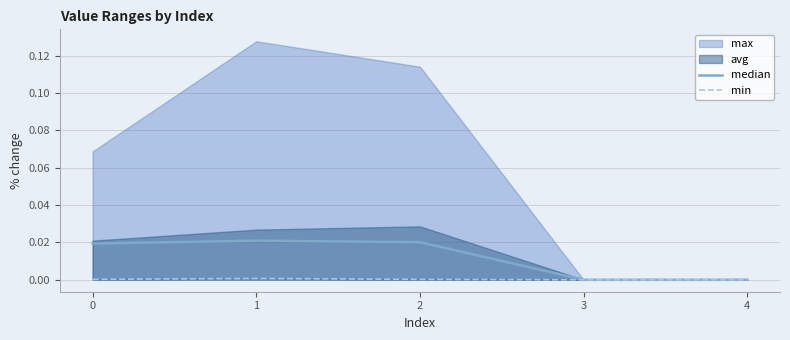

At how many categories does at least one series exceed 0?

3